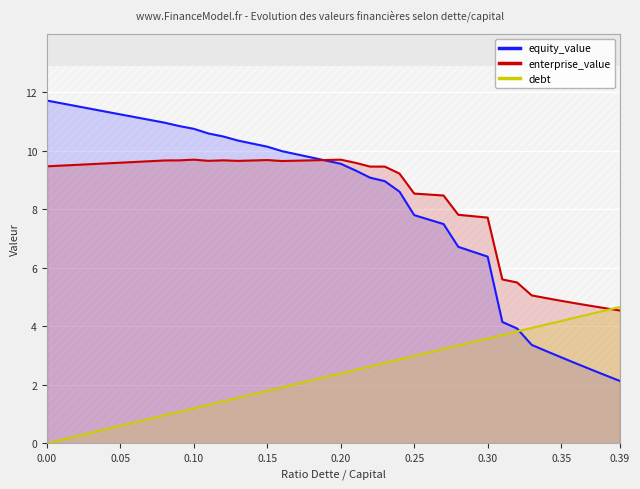

What is the highest value of the equity_value series?

11.7